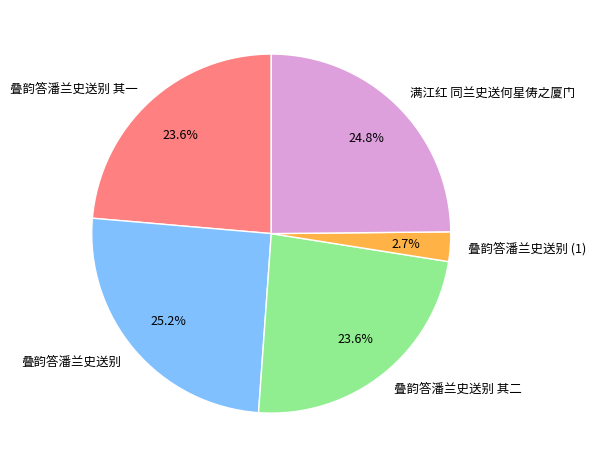

Which category has the smallest portion of the pie?

叠韵答潘兰史送别 (1)